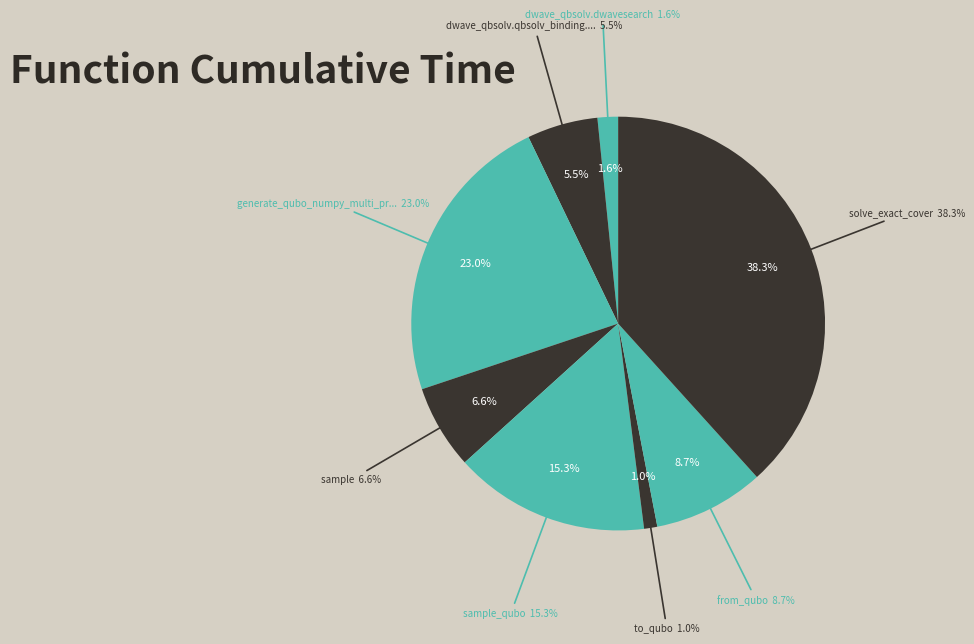

Is it true that dwave_qbsolv.qbsolv_binding.run_qbsolv is 6% of the pie?

True